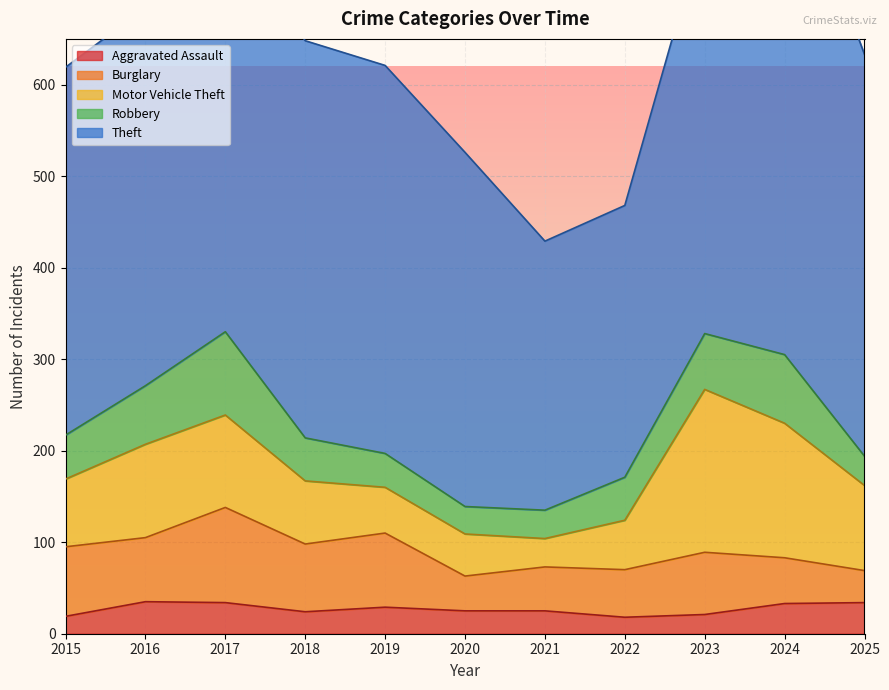

How many values in the Aggravated Assault series exceed 25?

5